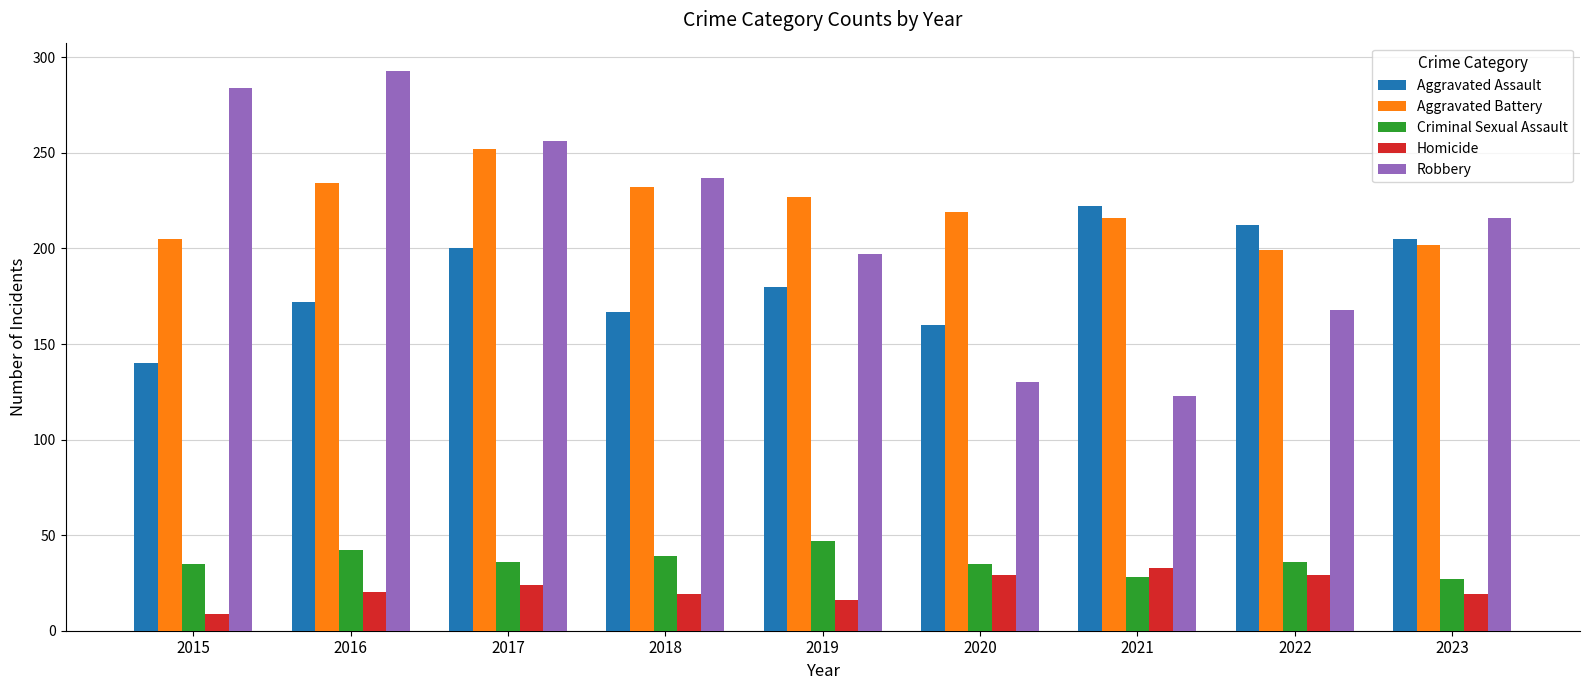

Which series has the largest range (max minus min)?

Robbery